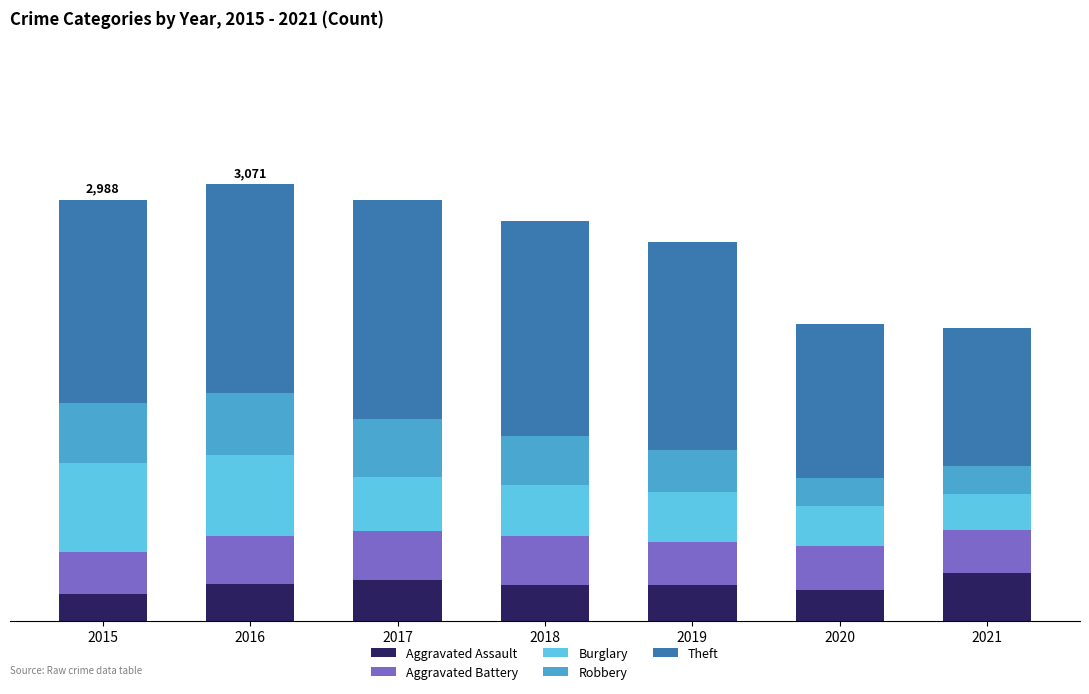

Are the bars horizontal?

No